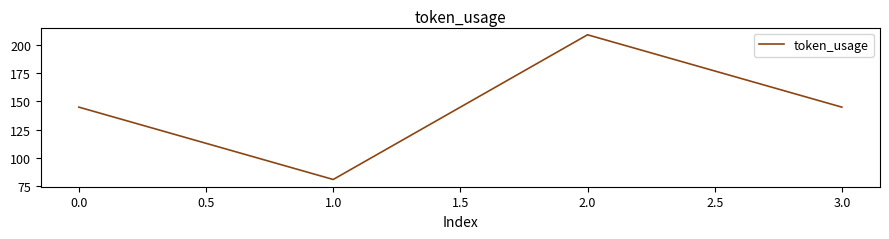

The value at 1.0 is 81. True or false?

True